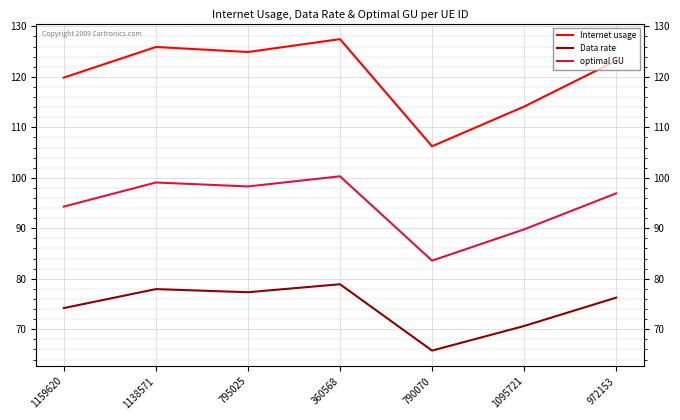

Reading left to right, what are all the values shown in this chart?

Internet usage: 1159620=119.9	1138571=125.9	795025=124.9	360568=127.5	790070=106.2	1095721=114.1	972153=123.2
Data rate: 1159620=74.2	1138571=78.0	795025=77.3	360568=78.9	790070=65.8	1095721=70.6	972153=76.3
optimal GU: 1159620=94.3	1138571=99.1	795025=98.3	360568=100.3	790070=83.6	1095721=89.8	972153=96.9